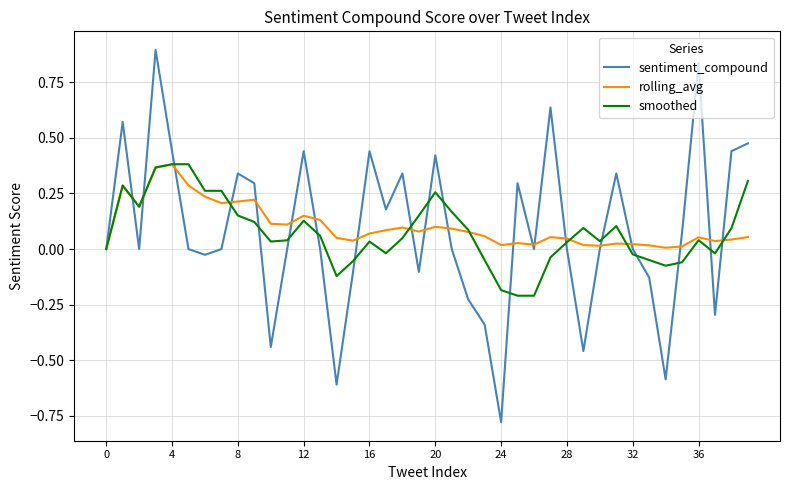

What are all the series names shown in the legend?

sentiment_compound, rolling_avg, smoothed